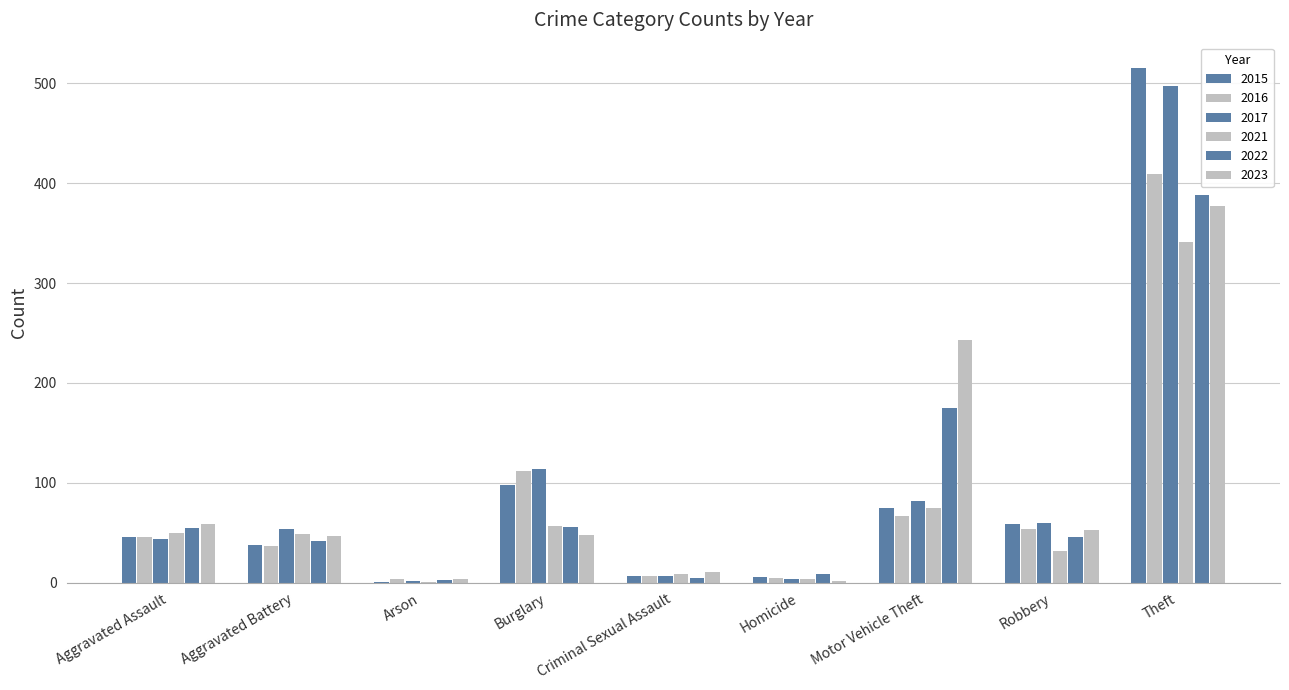

Which category has the highest value in the 2023 series?

Theft